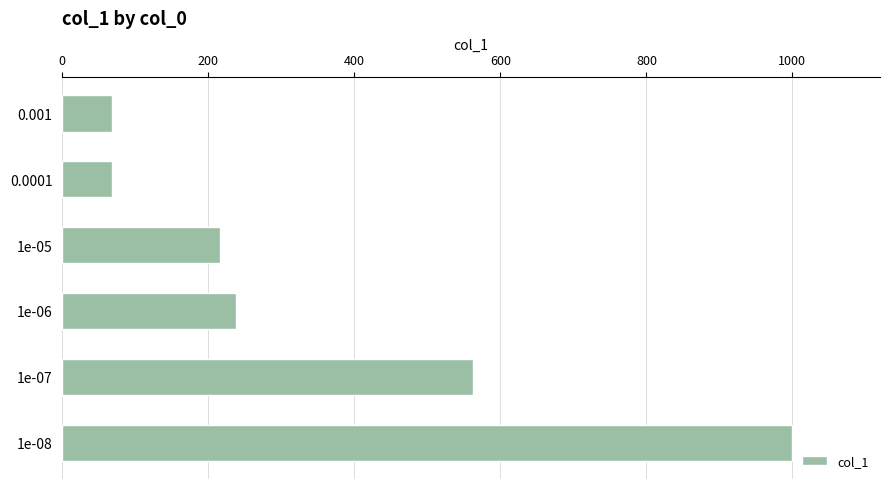

What is the maximum value shown in the chart?

1000